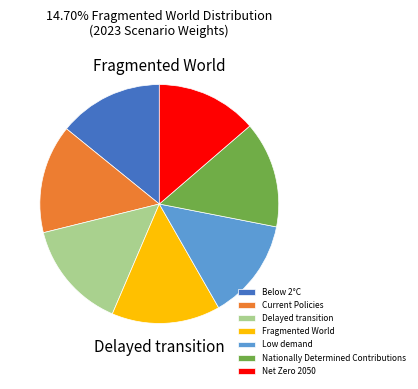

Is it true that Current Policies is 15% of the pie?

True